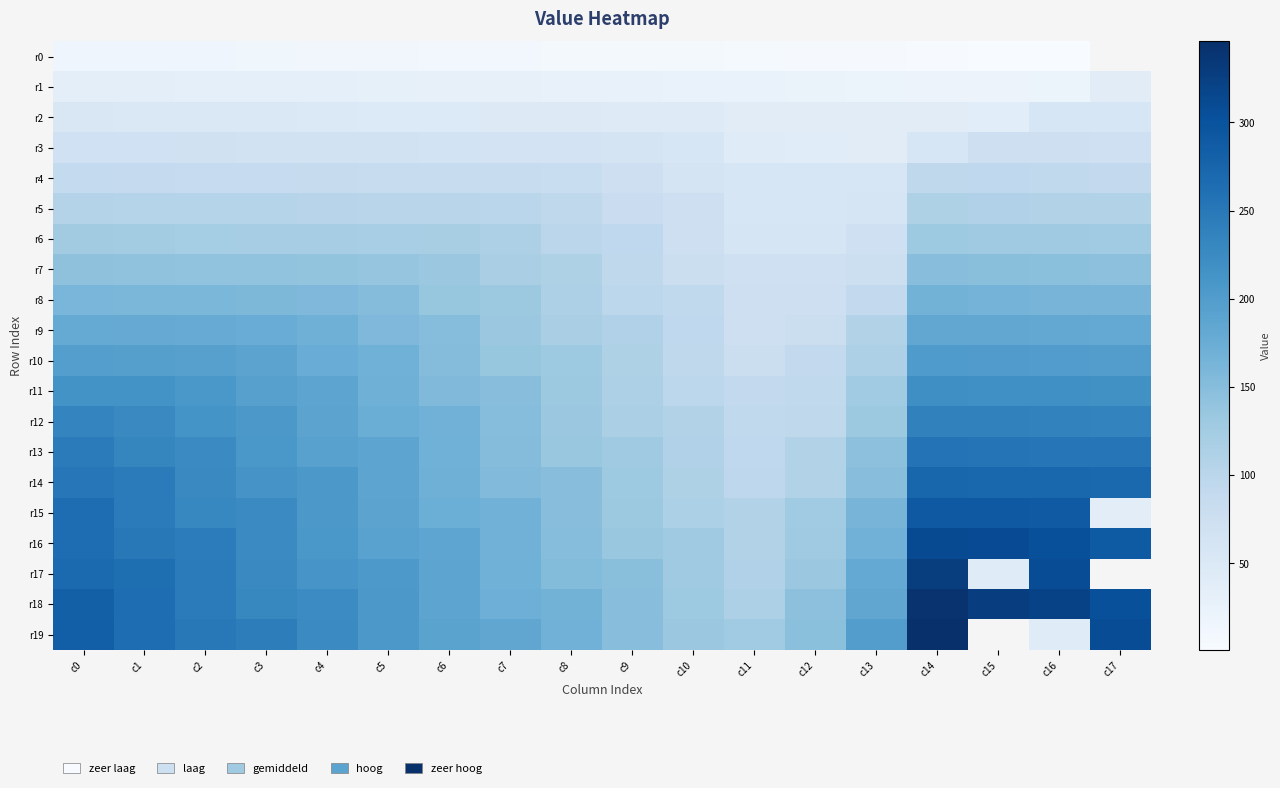

Which label corresponds to the largest value in the chart?

c14